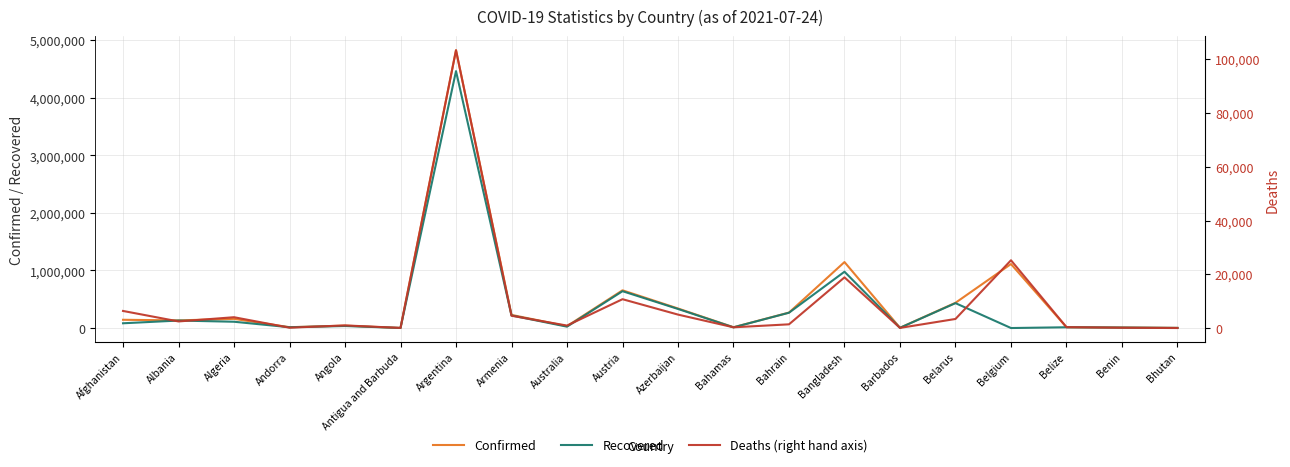

The Deaths (right hand axis) series shows 976 at Armenia. True or false?

False